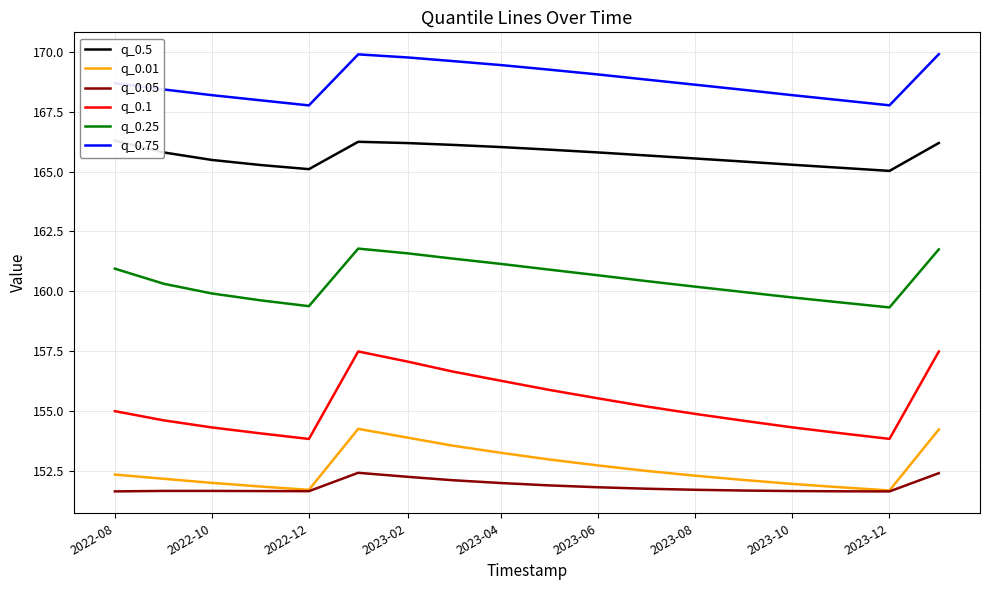

Does the chart have visible grid lines?

Yes